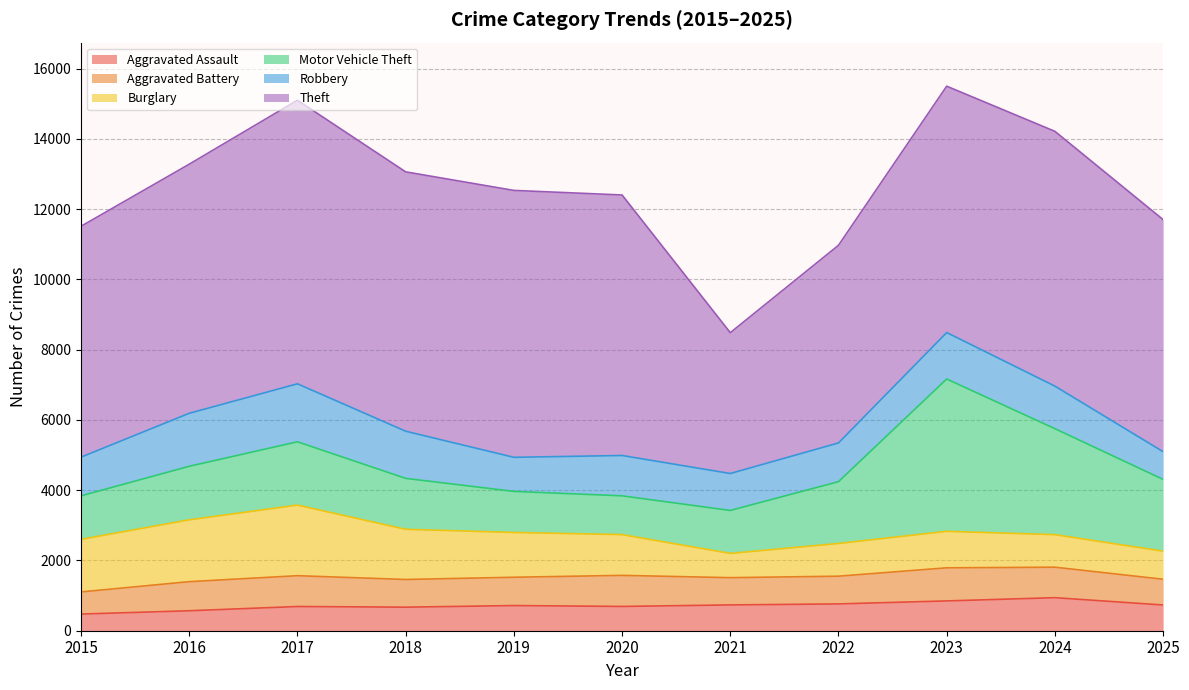

Which series has the largest range (max minus min)?

Theft